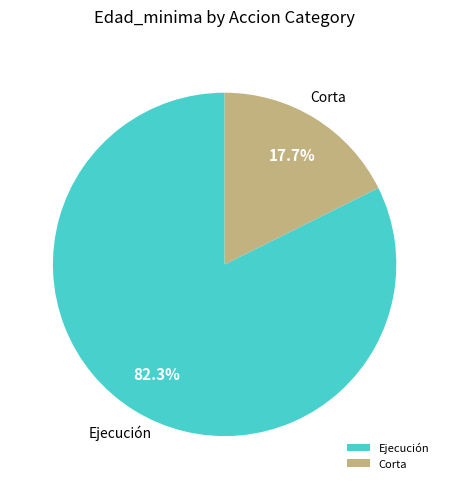

How many slices are in this pie chart?

2